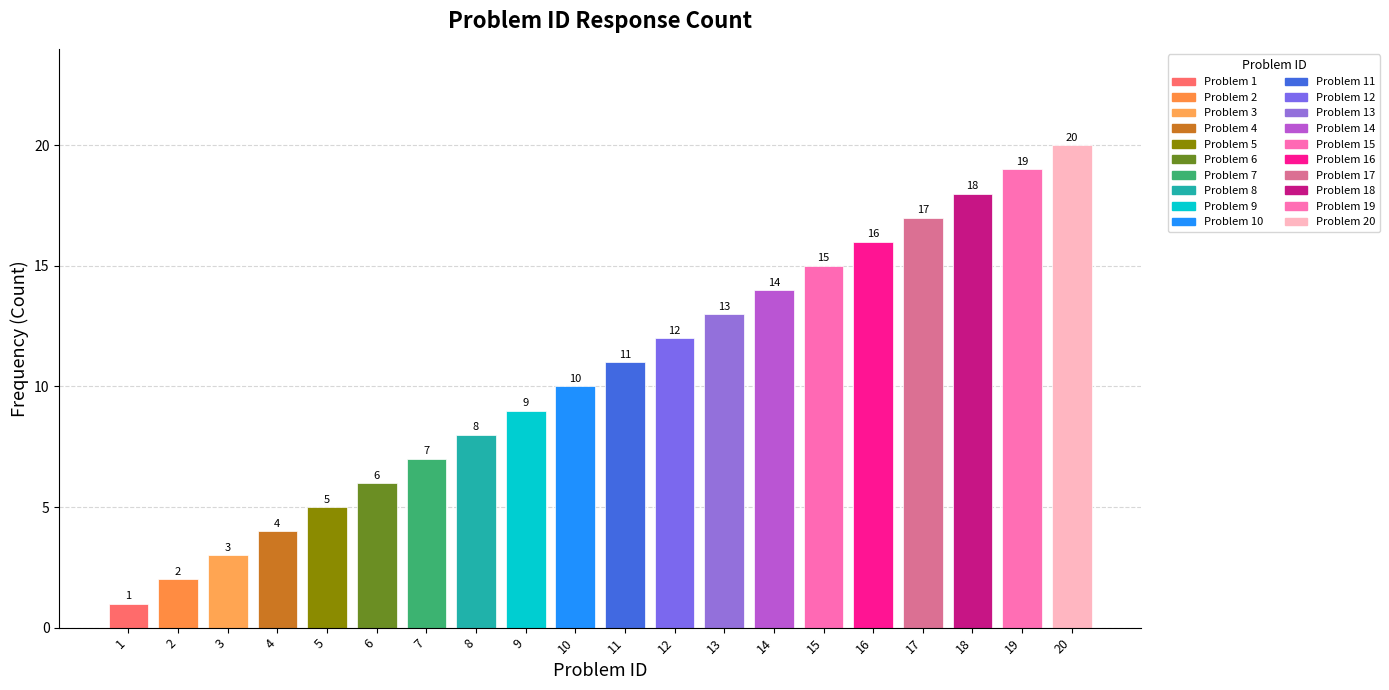

List the labels in order of value, largest first.

20, 19, 18, 17, 16, 15, 14, 13, 12, 11, 10, 9, 8, 7, 6, 5, 4, 3, 2, 1